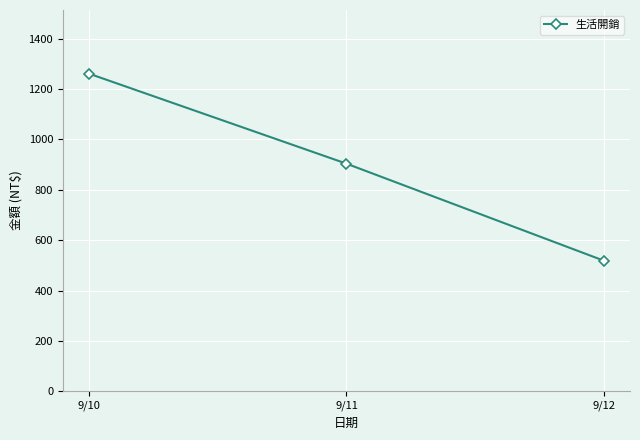

The value at 9/12 is 775. True or false?

False